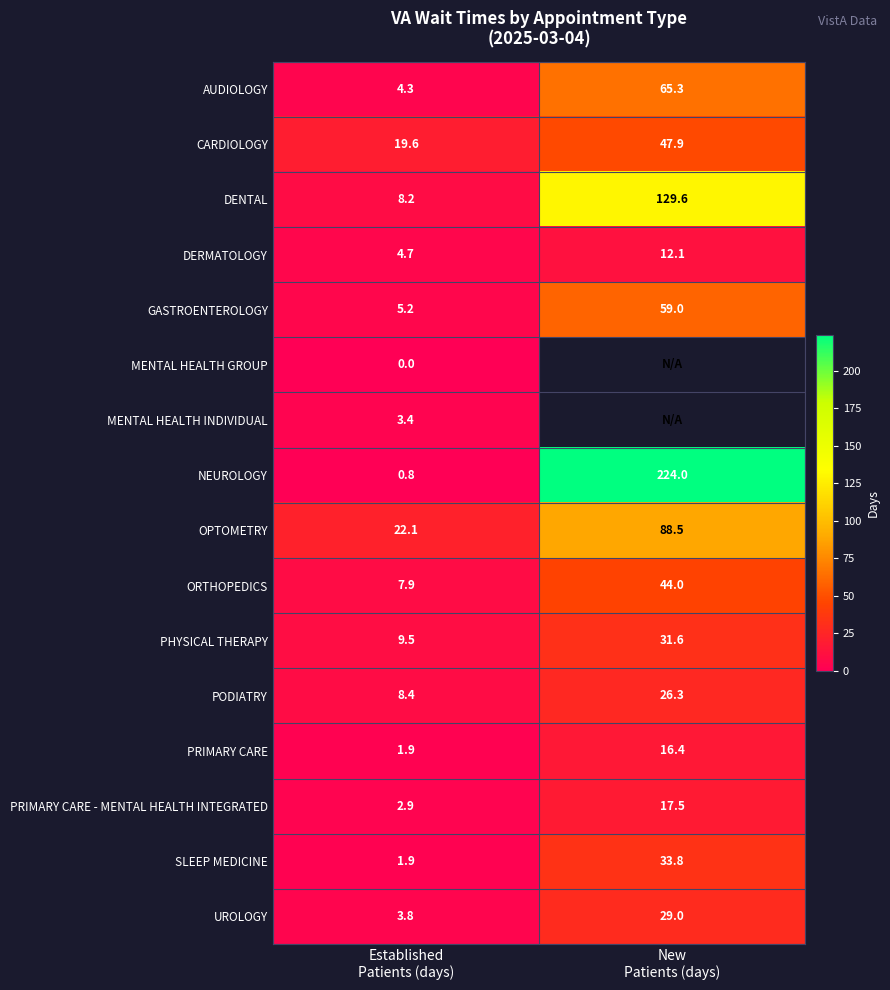

What is the difference between the maximum and minimum values in the PHYSICAL THERAPY series?

22.1